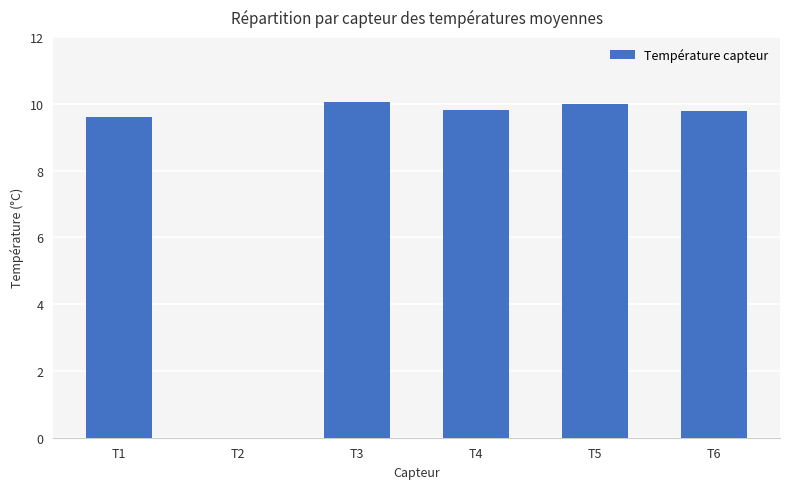

What is the greatest value displayed?

10.0